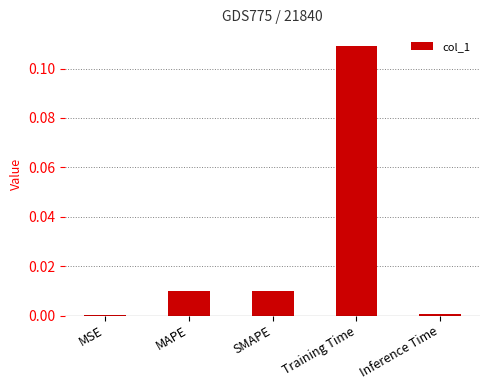

Which label corresponds to the largest value in the chart?

Training Time